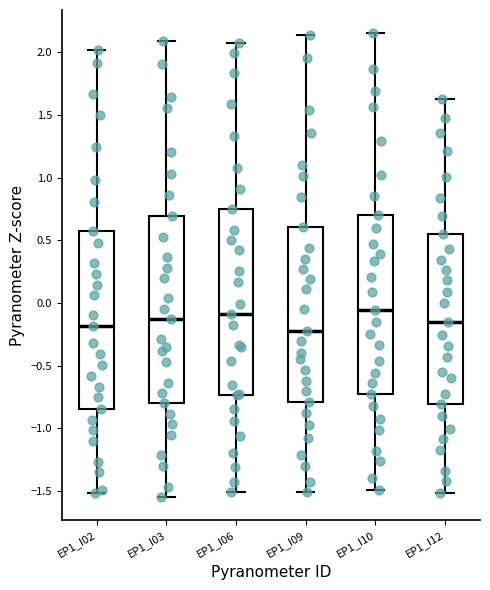

Where is the lower edge of the box for EP1_I03 on the y-axis? The values are not printed on the chart, so give them approximately, as read against the axis.

-0.80